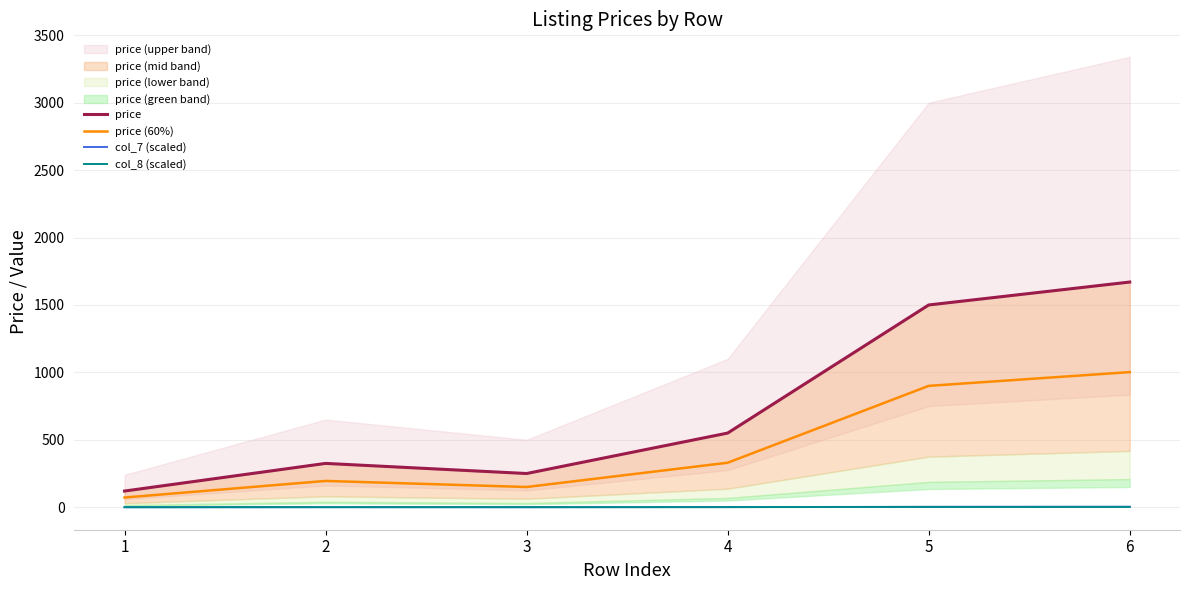

Is it true that col_8 (scaled) equals 3.5 at 6?

False